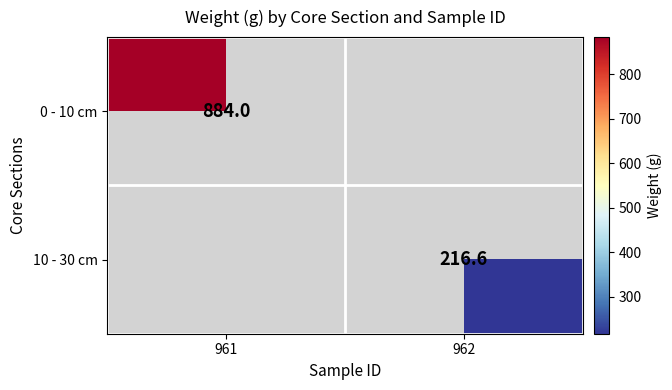

True or false: 10 - 30 cm has a value of 298.4 at 962.

False